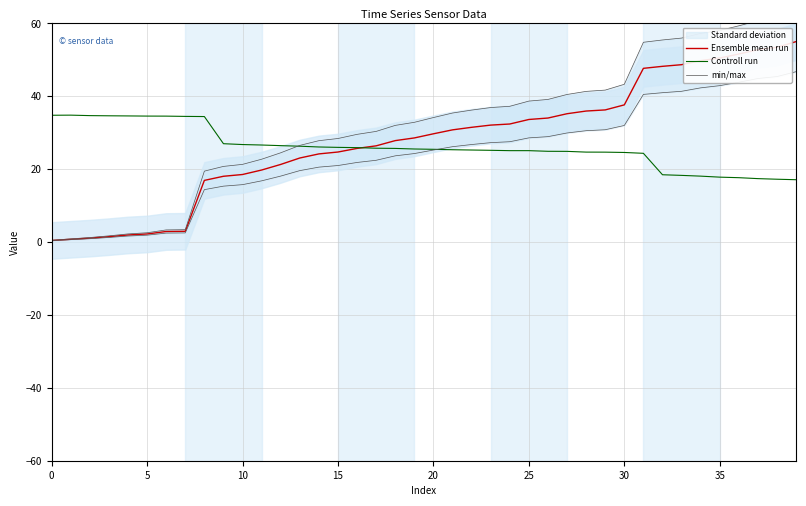

What is the minimum value for Controll run?

17.1